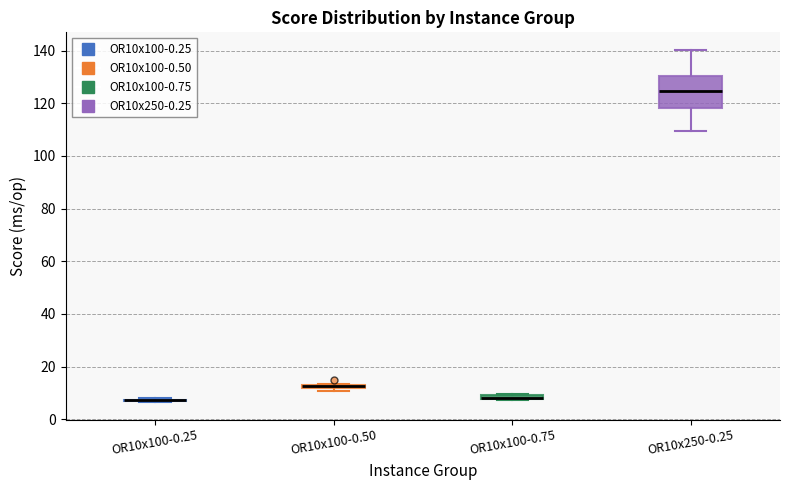

Comparing the boxes themselves (not the whiskers), which one is the tallest?

OR10x250-0.25